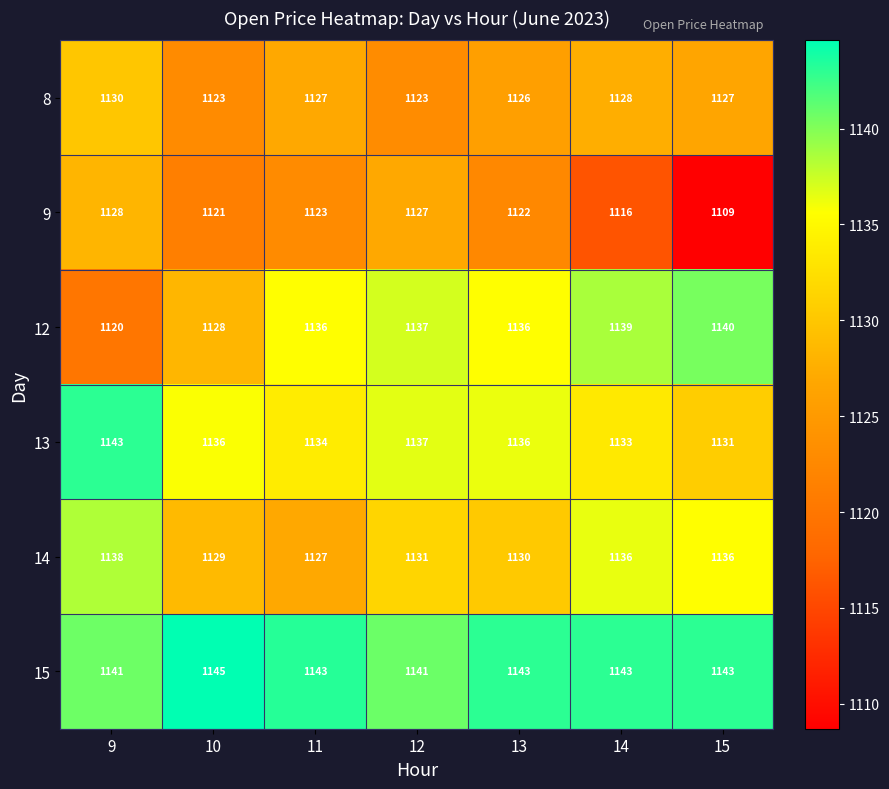

How many categories are shown in the chart?

7